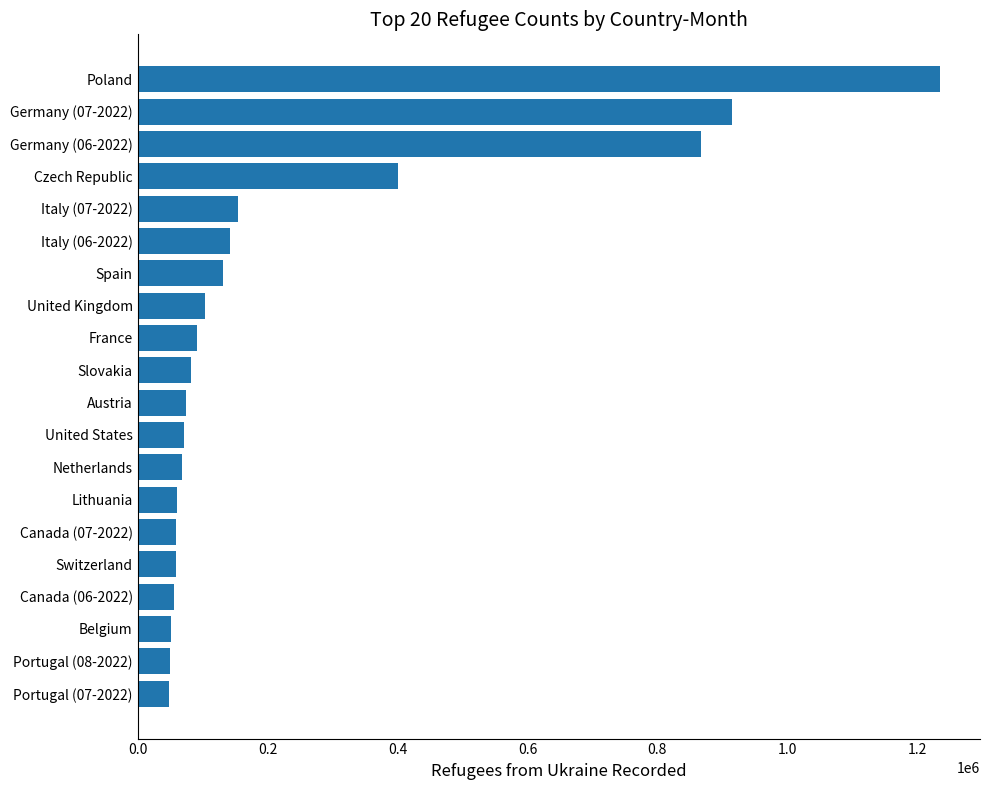

What is the change in value from Lithuania to United Kingdom?

+43990